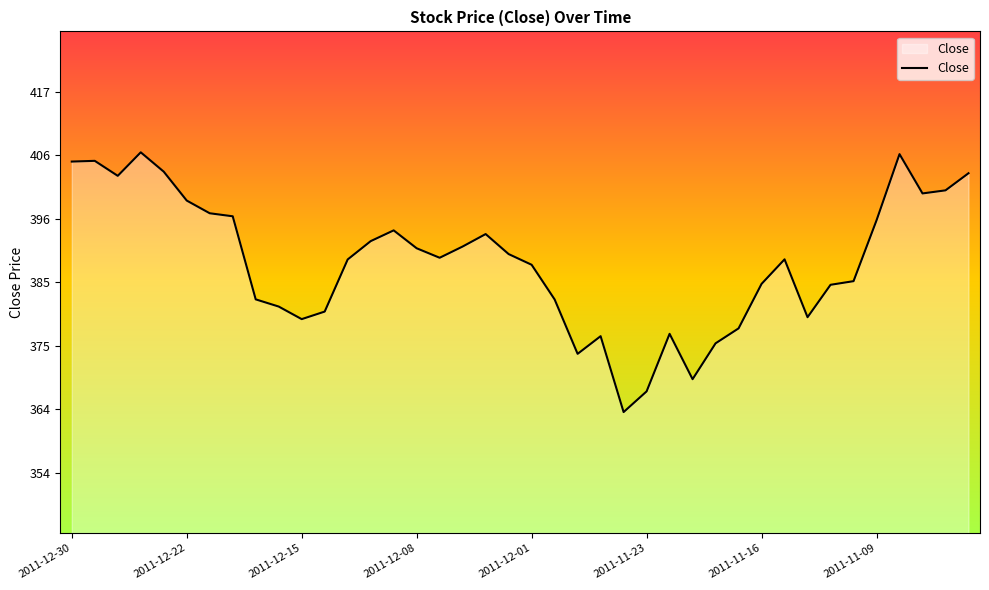

True or false: the data has more than 1 interior local peaks.

True